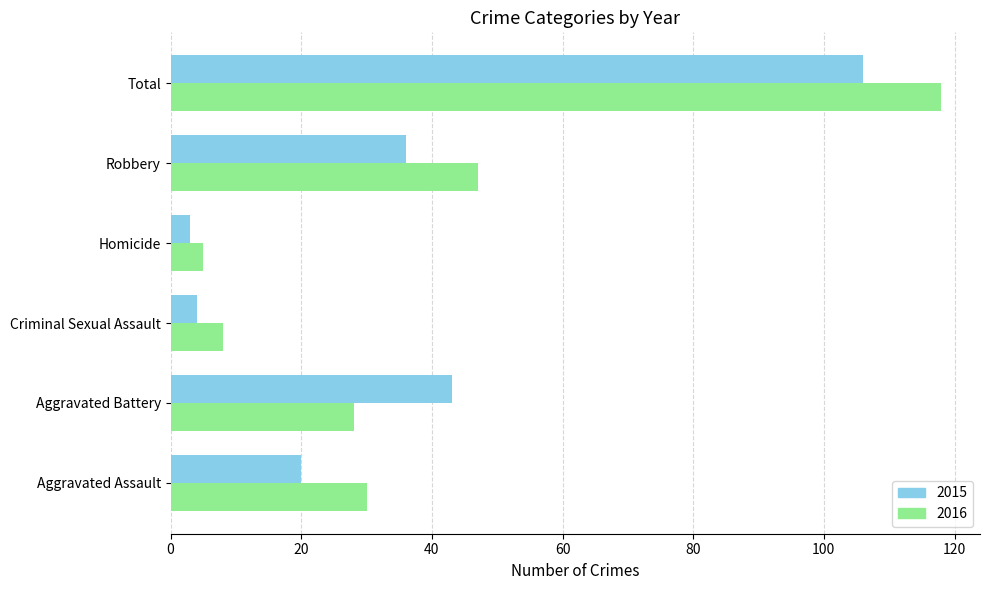

What are all the series names shown in the legend?

2015, 2016